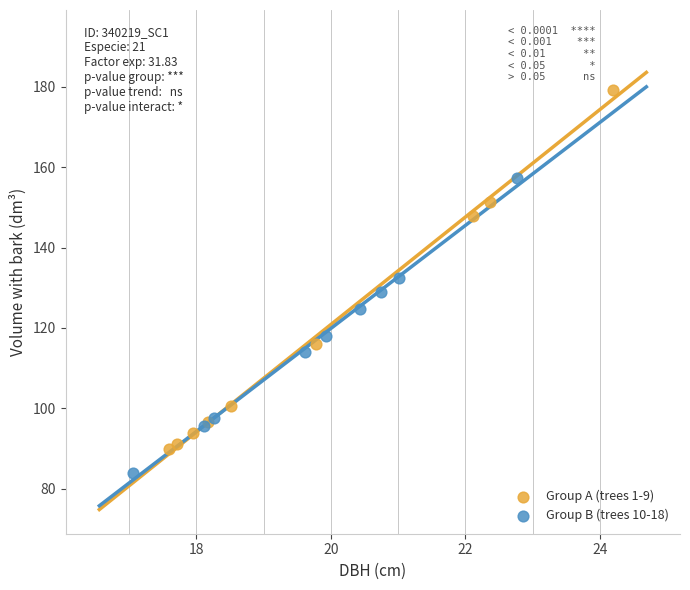

Which series has the widest spread of Y values?

Group A (trees 1-9)